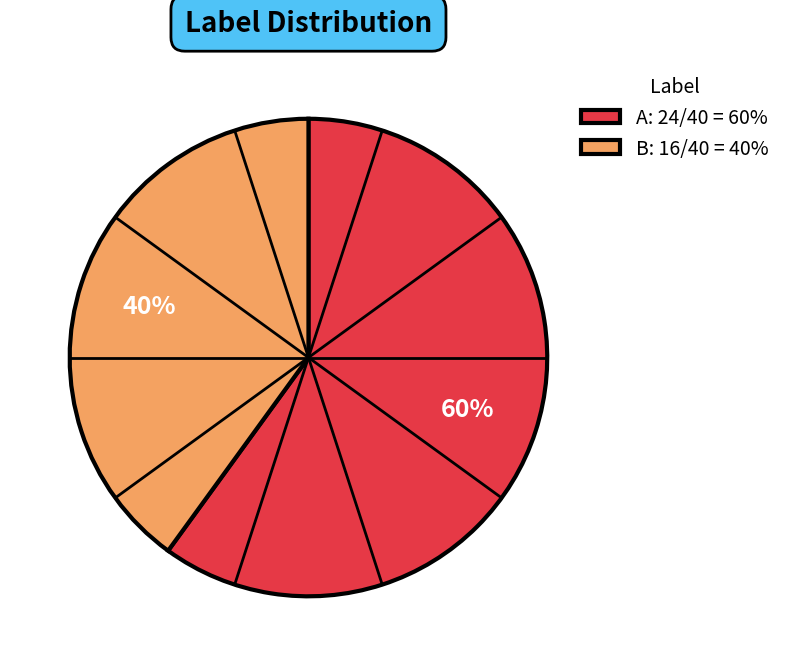

To the nearest percent, what portion does A represent?

60%